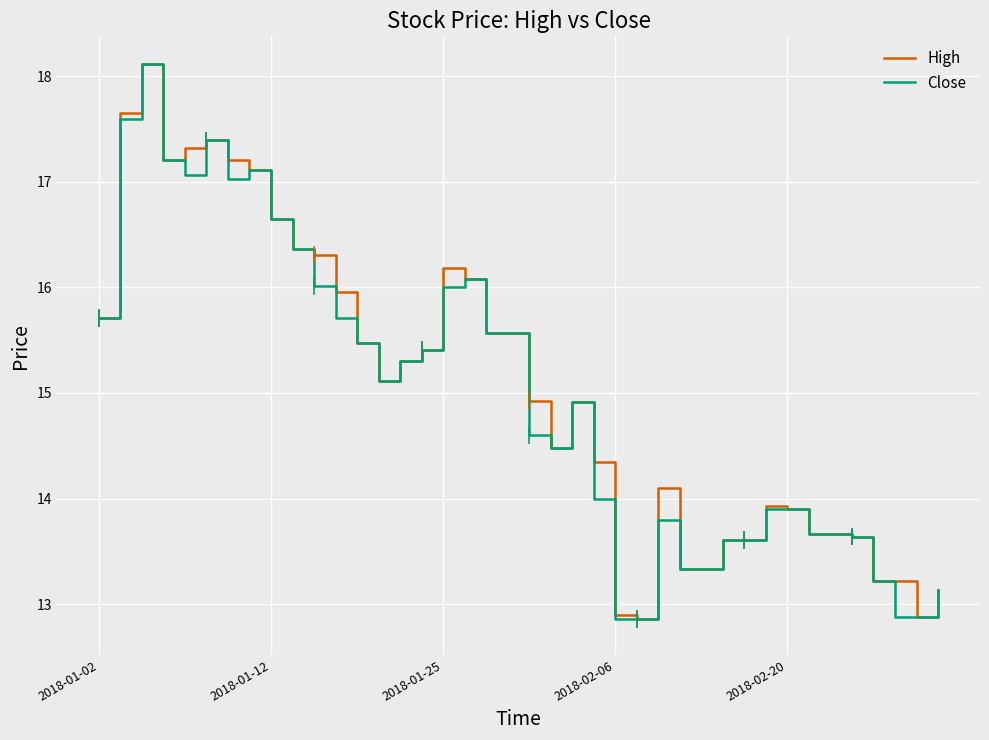

What is the greatest value displayed?

18.1